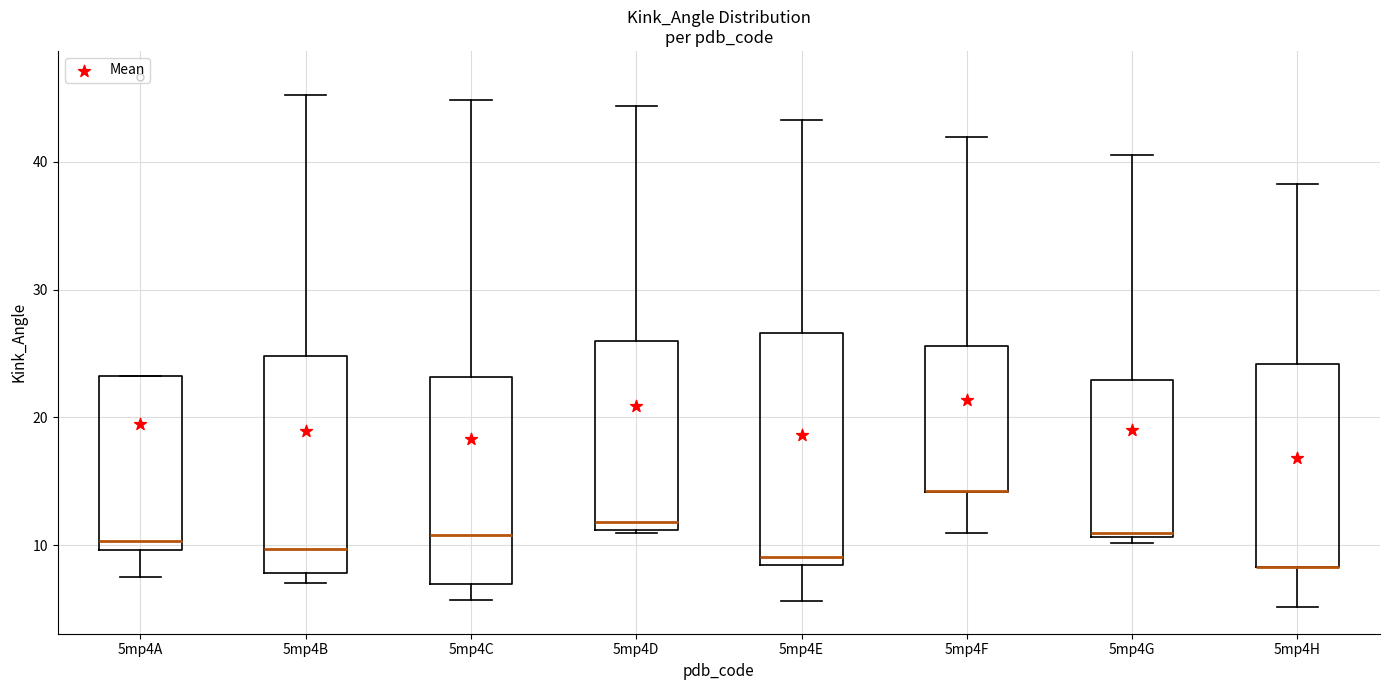

Comparing the boxes themselves (not the whiskers), which one is the tallest?

5mp4E